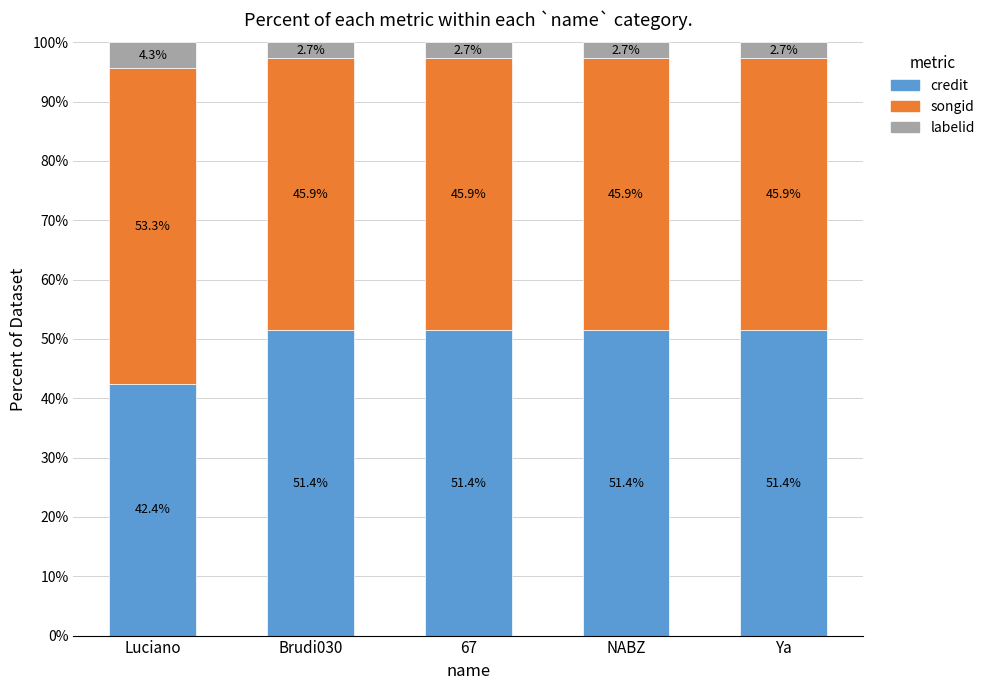

Which category has the lowest value in the credit series?

Luciano